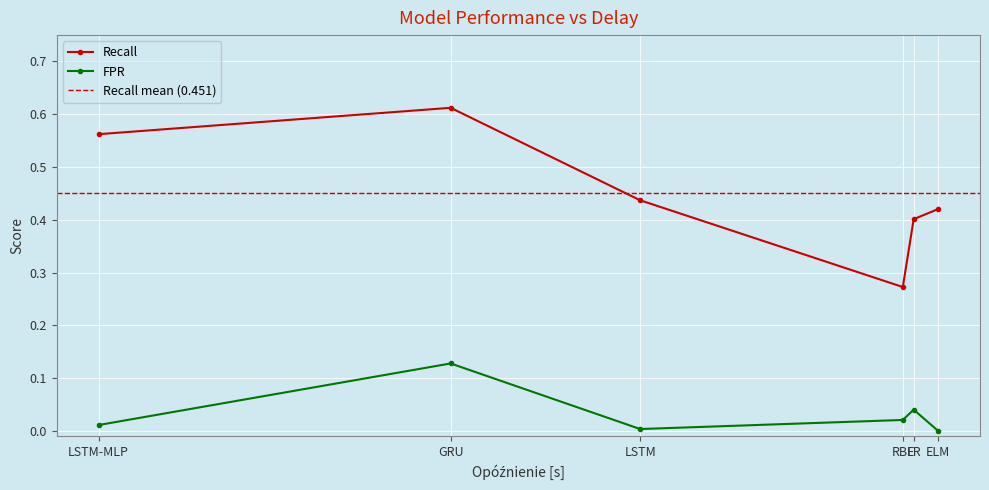

At RBF, list the series in order from smallest to largest.

FPR, Recall